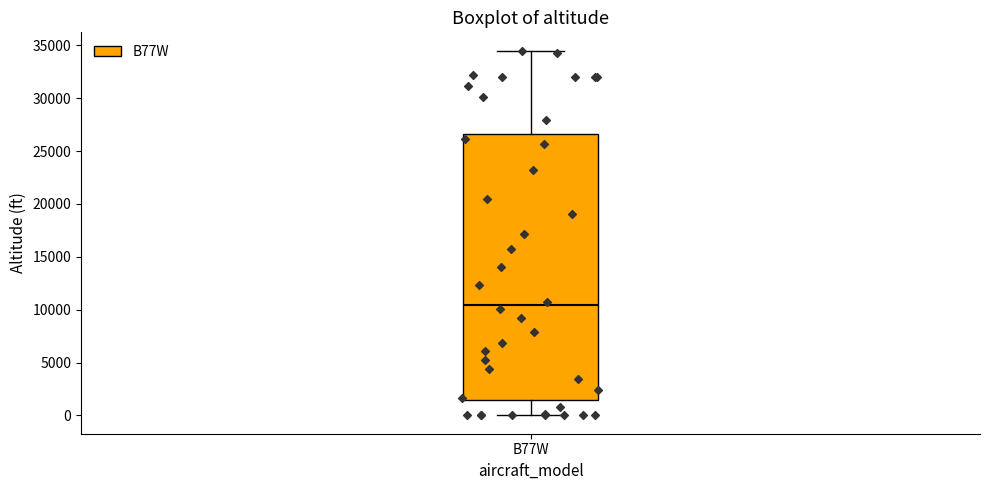

Read this box plot against the y-axis: the position of the median line, the range covered by the box, and the ends of both whiskers. The values are not printed on the chart, so give them approximately, as read against the axis.

median 10500, box 1500 to 26500, whiskers 0 to 34500